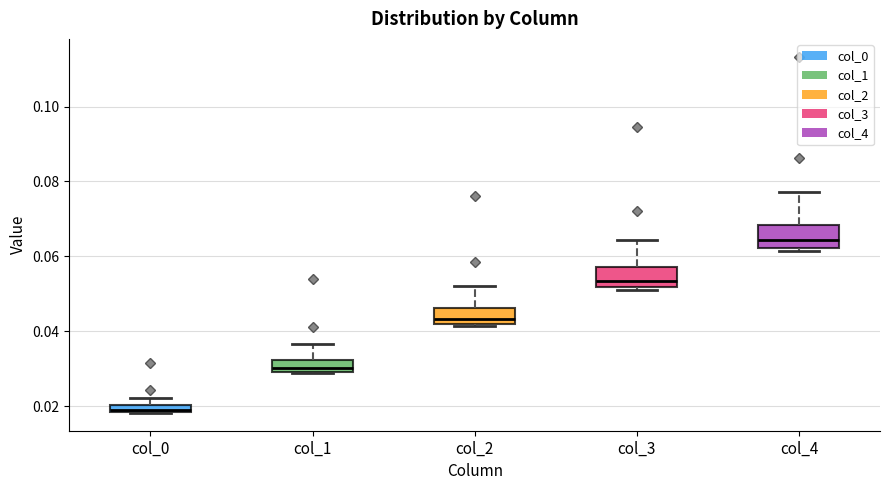

Where does the upper whisker of the box for col_2 end on the y-axis? The values are not printed on the chart, so give them approximately, as read against the axis.

0.052